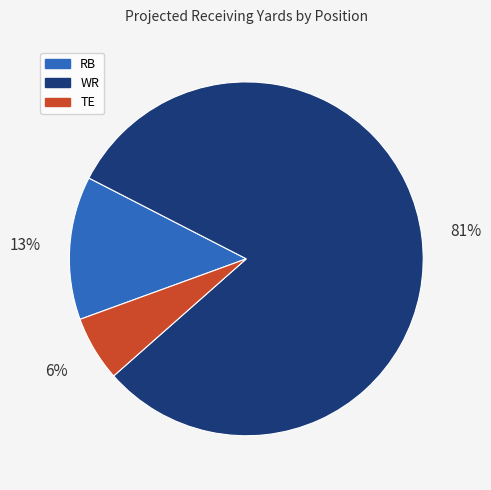

To the nearest percent, what is the average slice percentage?

33%